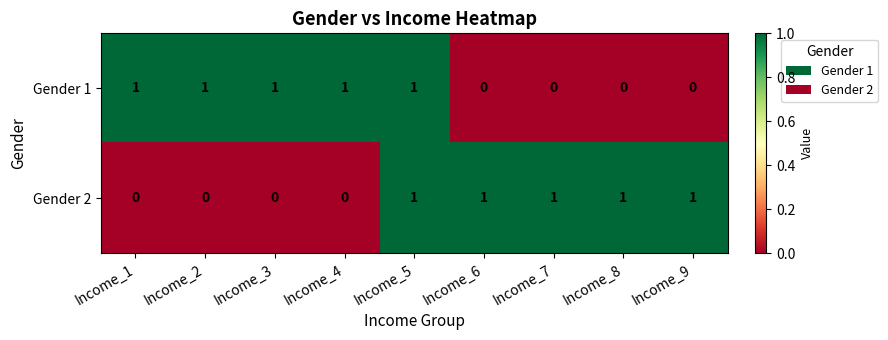

How many distinct data groups are displayed?

2